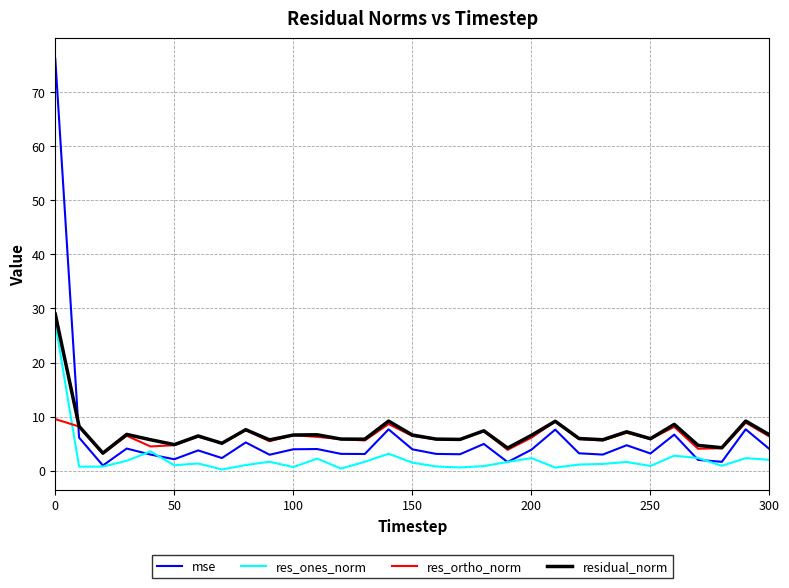

How many lines are shown in the chart?

4